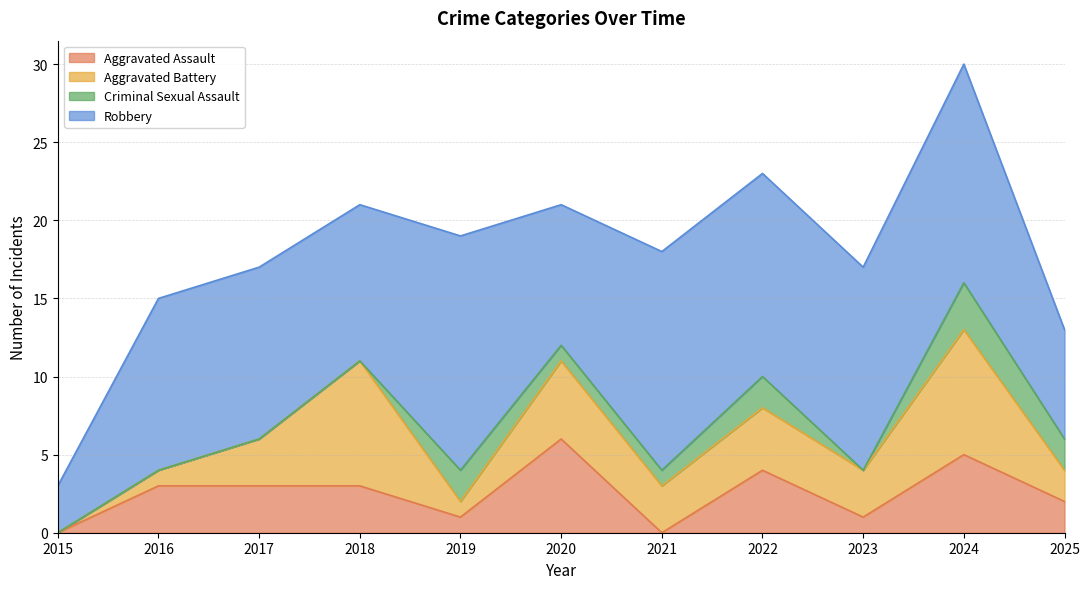

Does the chart display data point markers on the line(s)?

No